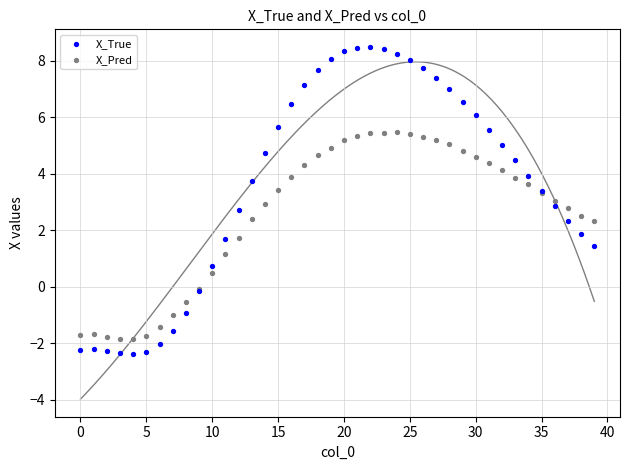

Which series has the widest spread of Y values?

X_True